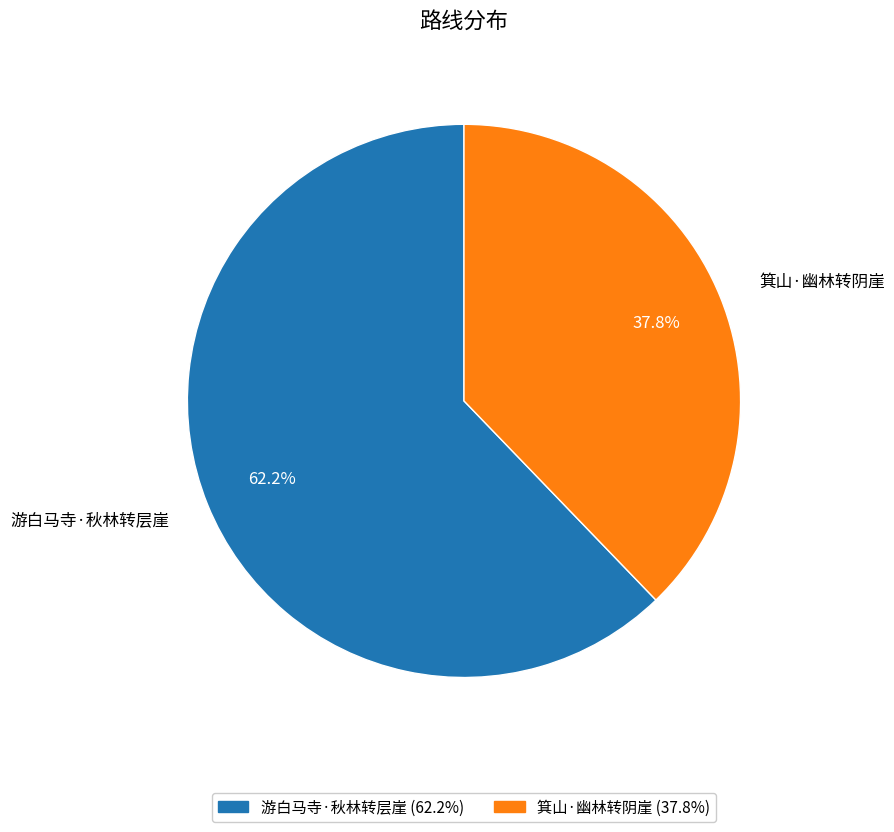

The 游白马寺·秋林转层崖 slice represents 69% of the pie. True or false?

False